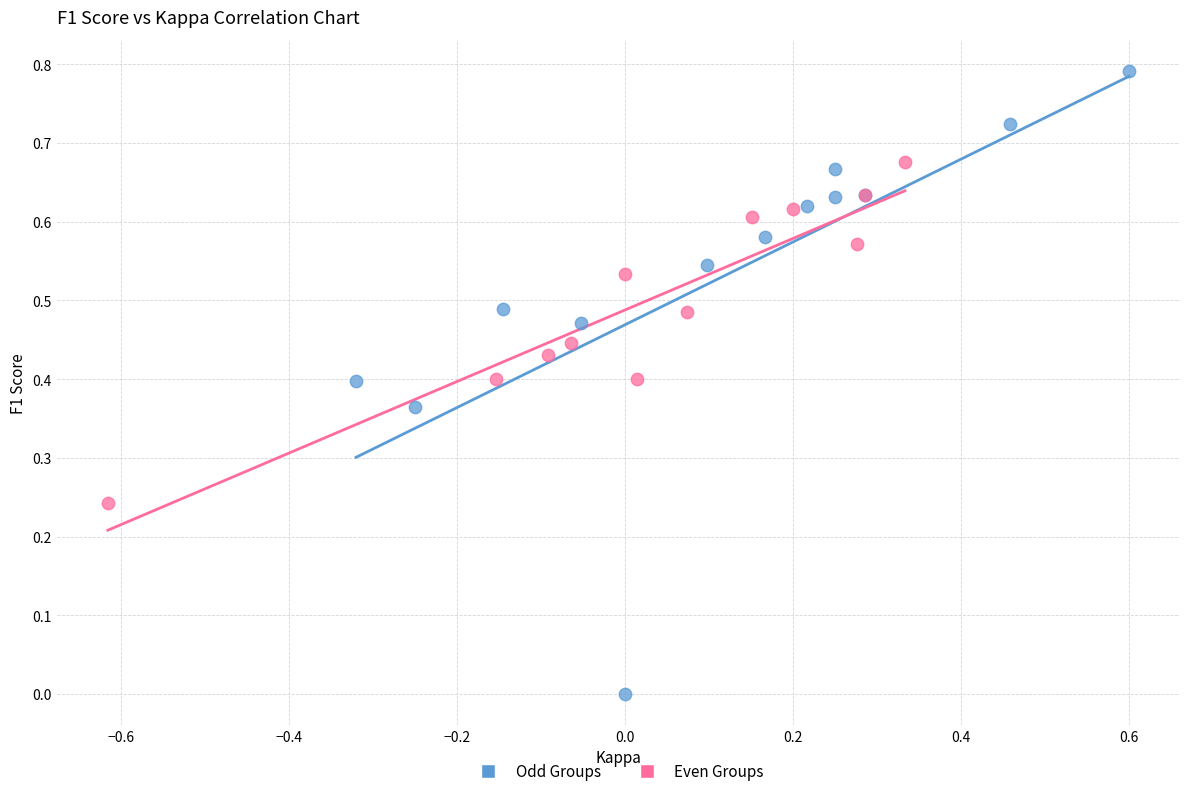

Which series has the widest spread of Y values?

Odd Groups